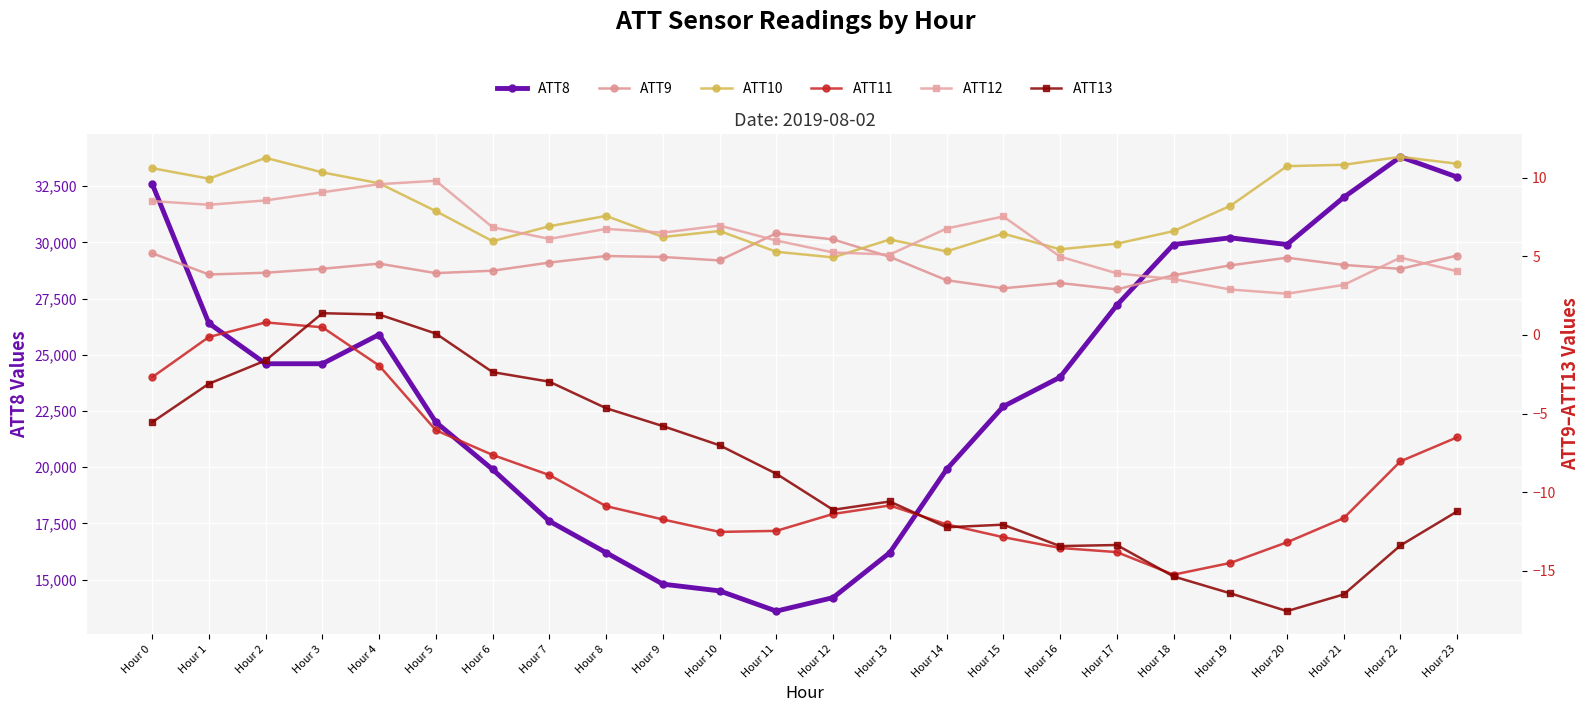

What is the sum of the ATT13 values at Hour 2 and Hour 8?

-6.3